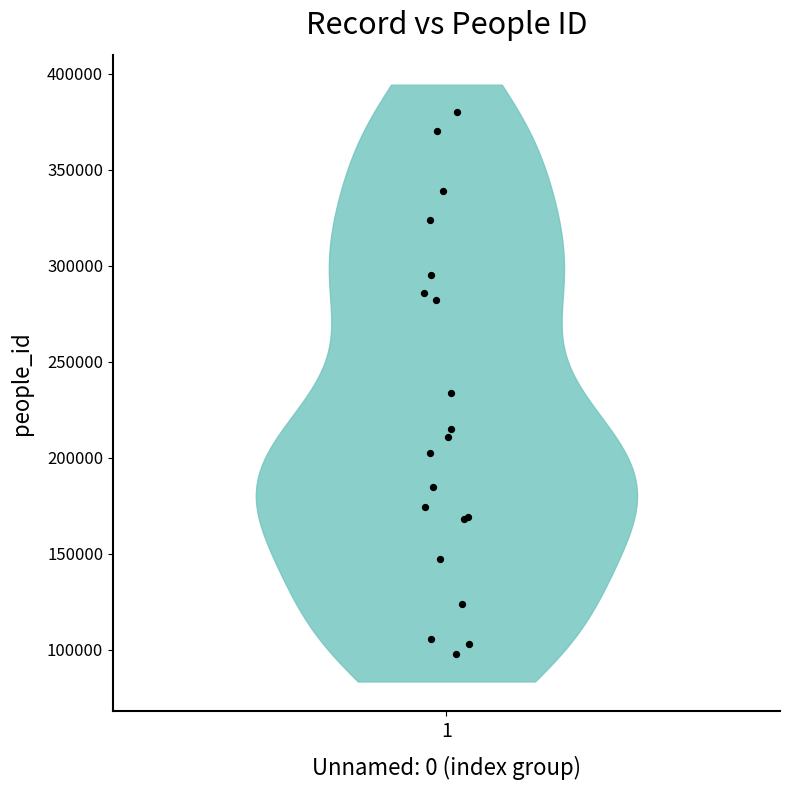

What Y value in the scatter plot is closest to 238898?

233859